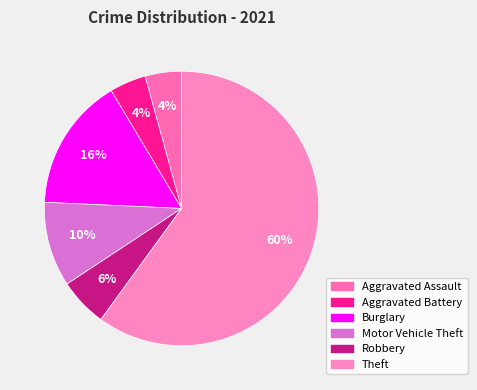

What percentage is NOT represented by Burglary?

84.3%